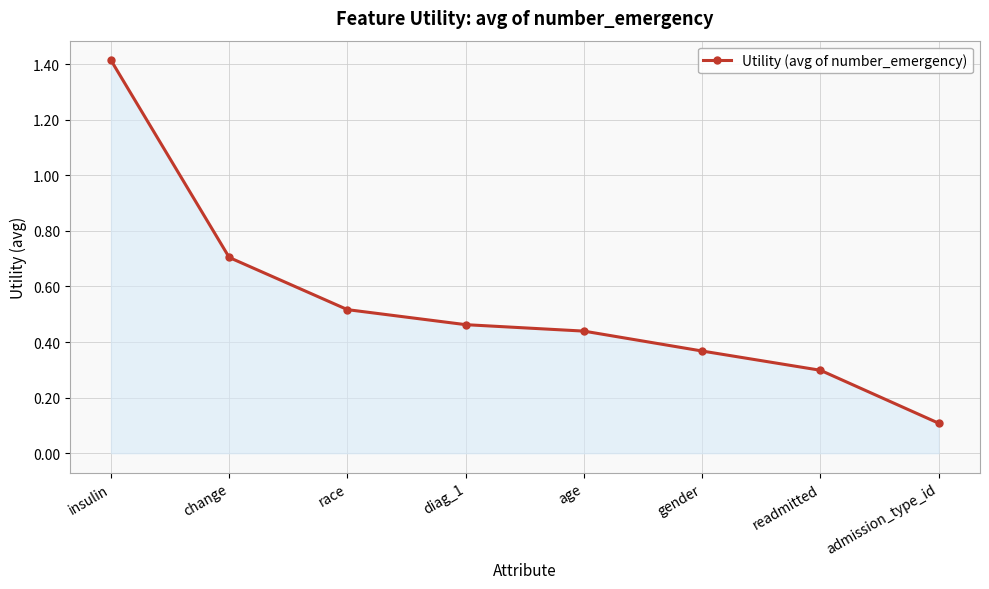

The chart shows a value of 0.3 at readmitted. True or false?

True